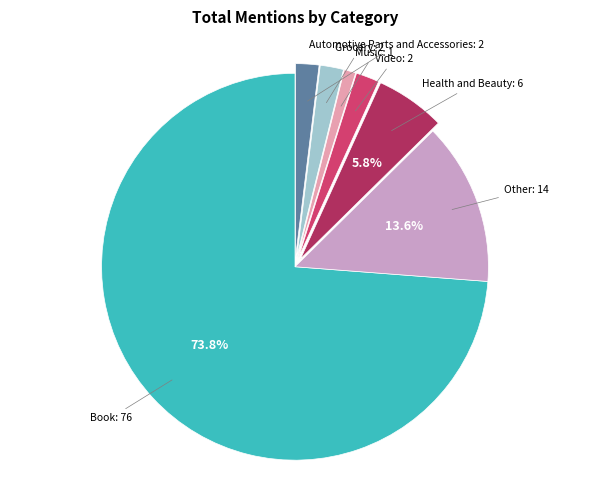

How many slices are in this pie chart?

7